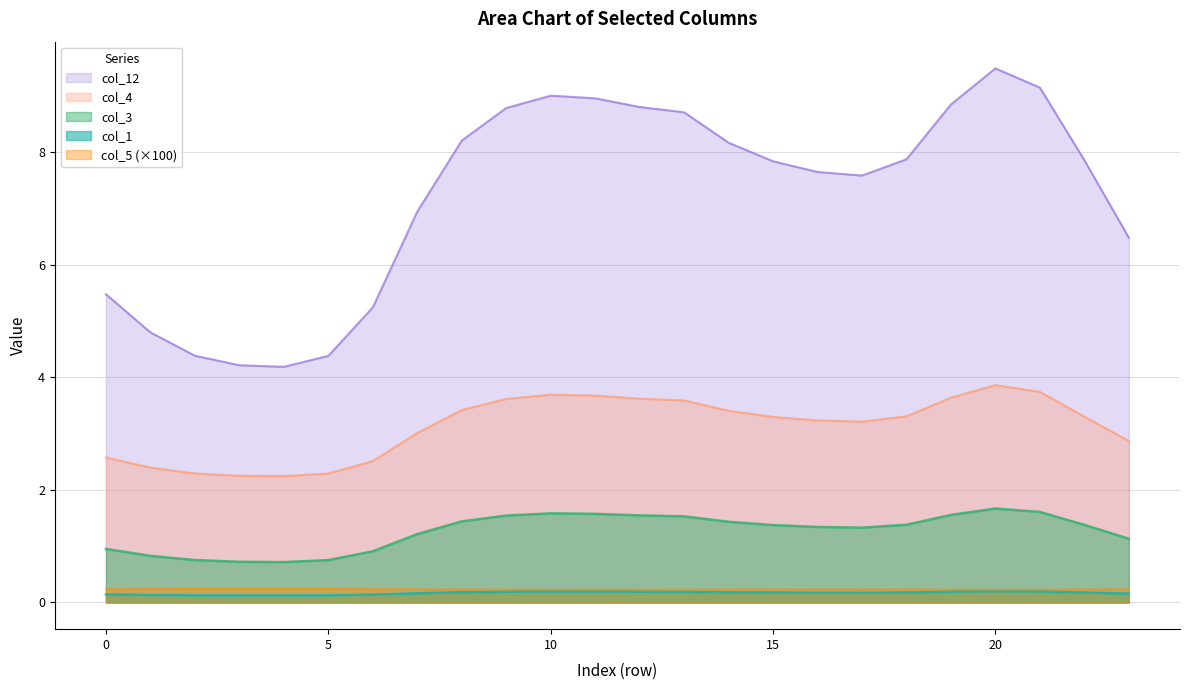

In col_12, how many points are higher than both neighbors (excluding endpoints)?

2